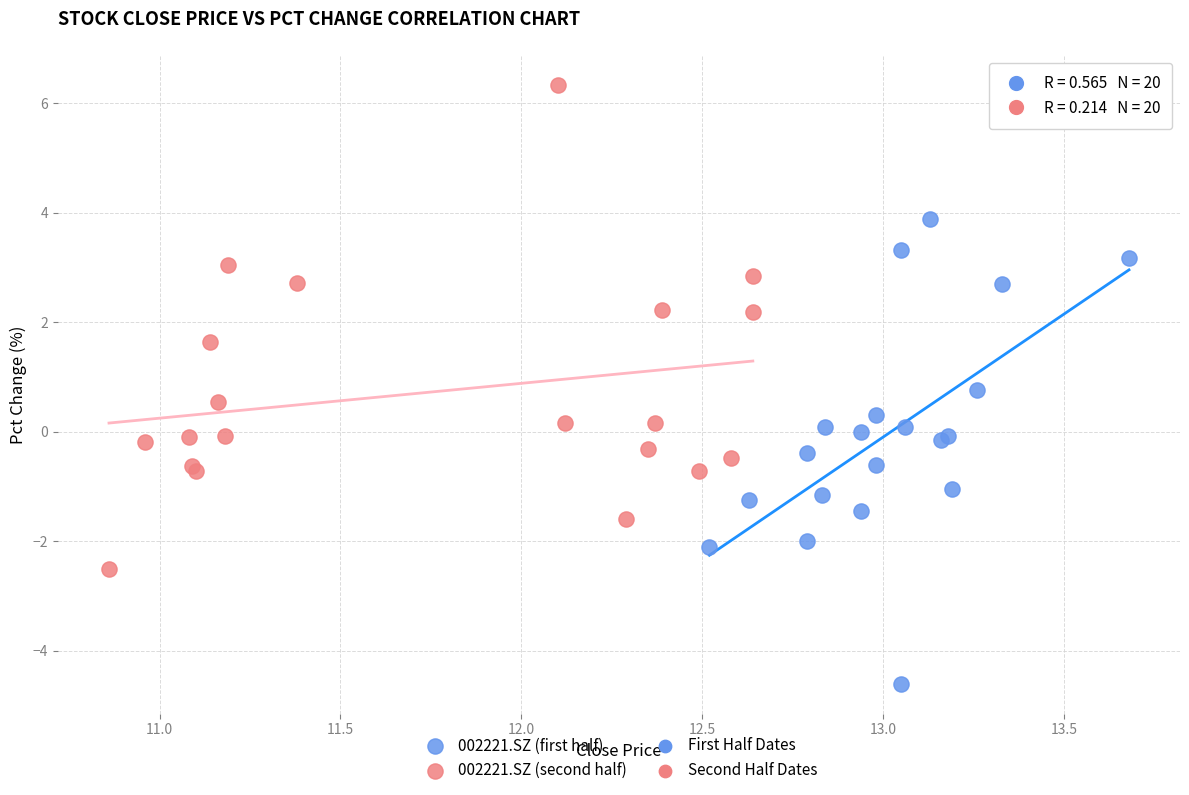

Which series reaches the maximum Y coordinate?

002221.SZ (second half)